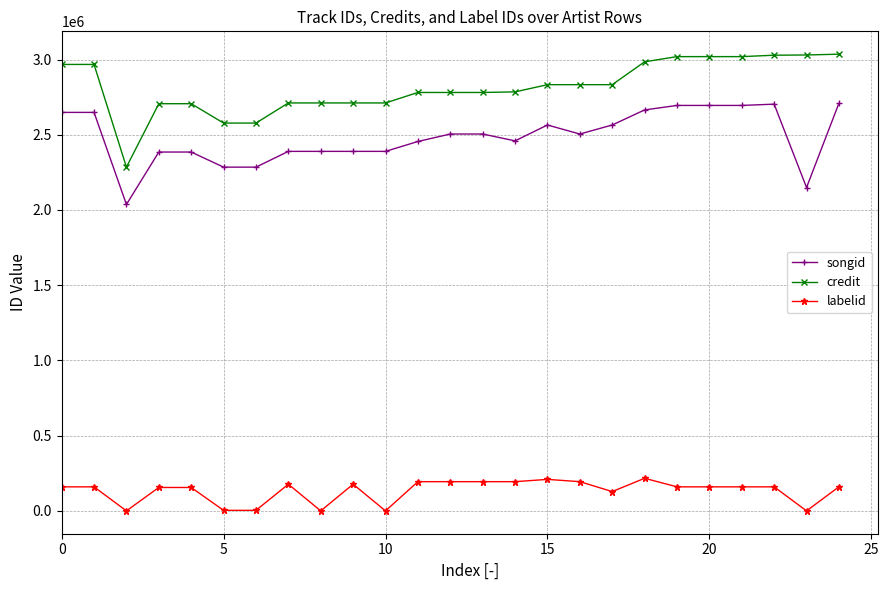

What is the average value of the songid series?

2484034